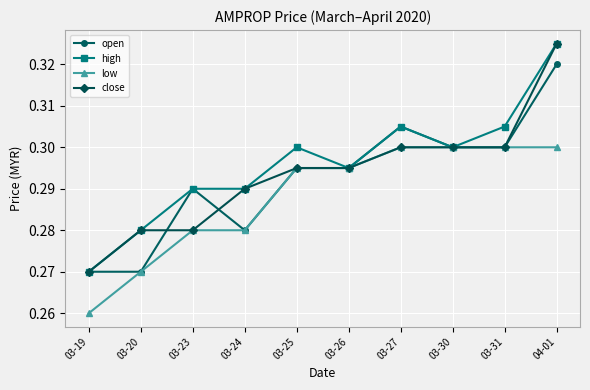

After their last crossing, which series has the higher values: close or open?

close